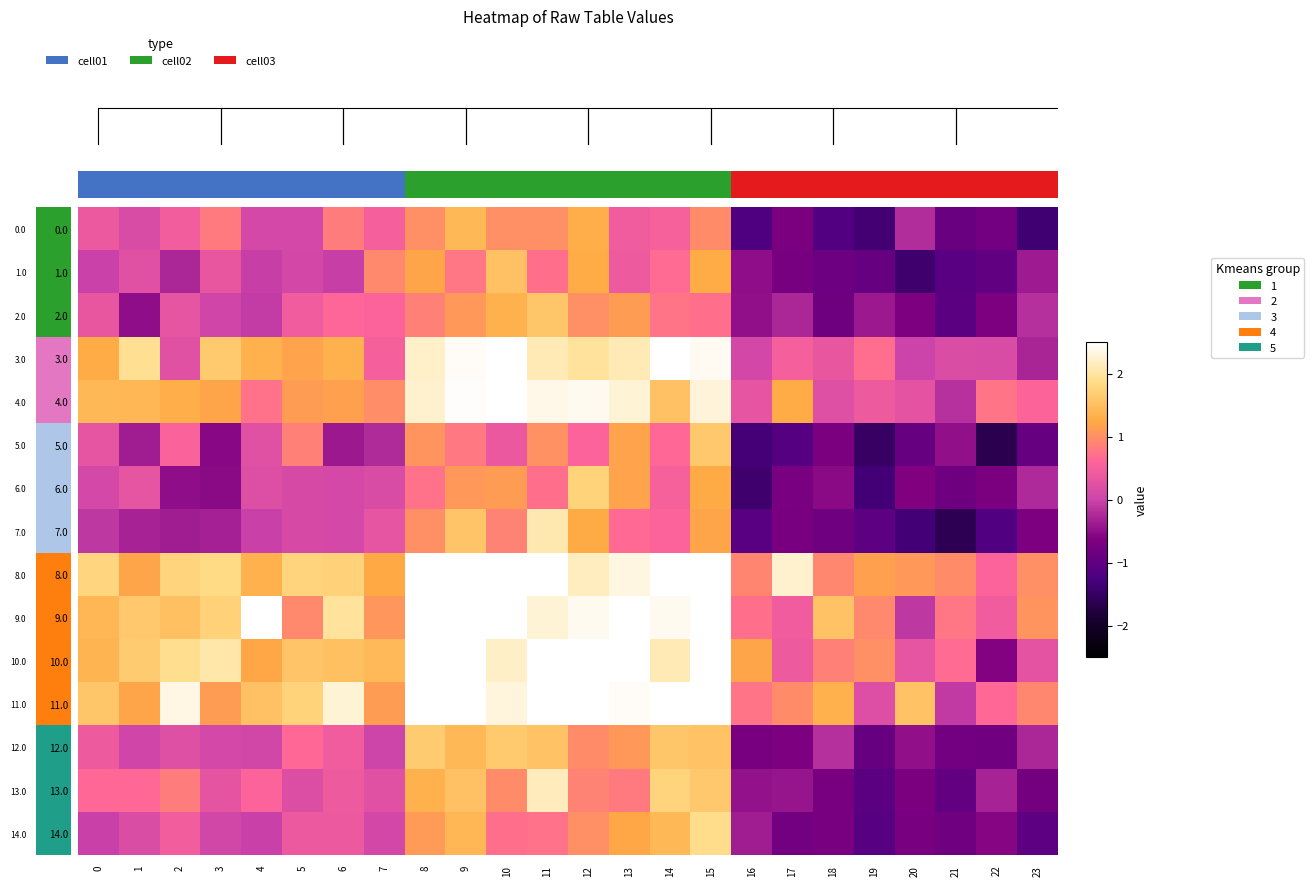

How many values in the 12.0 series exceed 0?

16